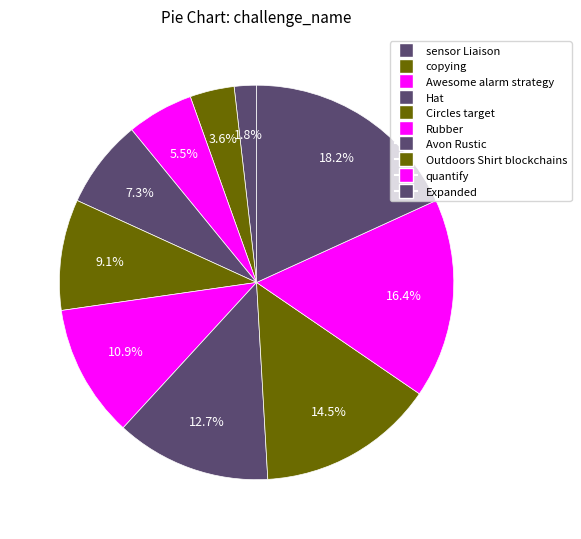

What percentage is the Rubber slice, to the nearest percent?

11%